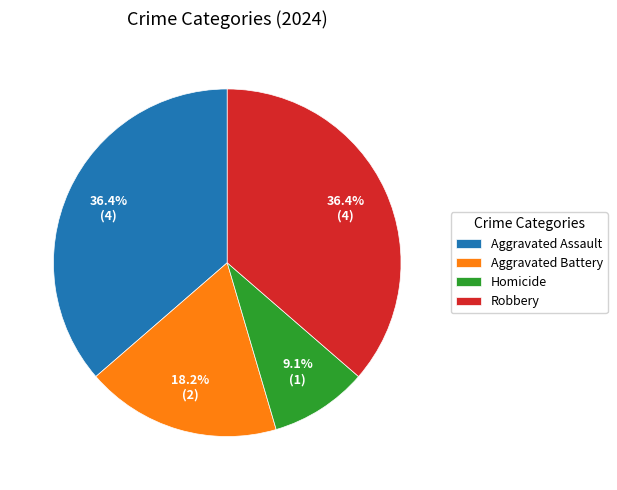

To the nearest percent, what is the difference between the Robbery and Aggravated Battery slice percentages?

18%